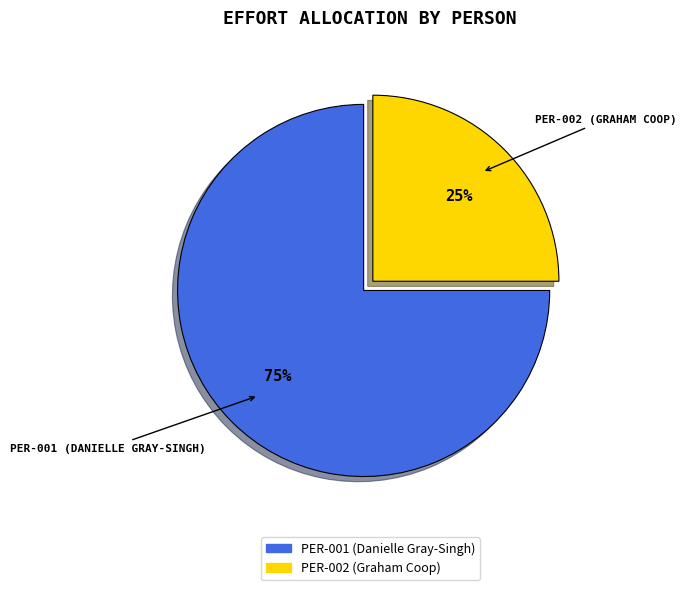

Do PER-001 (Danielle Gray-Singh) and PER-002 (Graham Coop) together represent more than half of the pie?

Yes